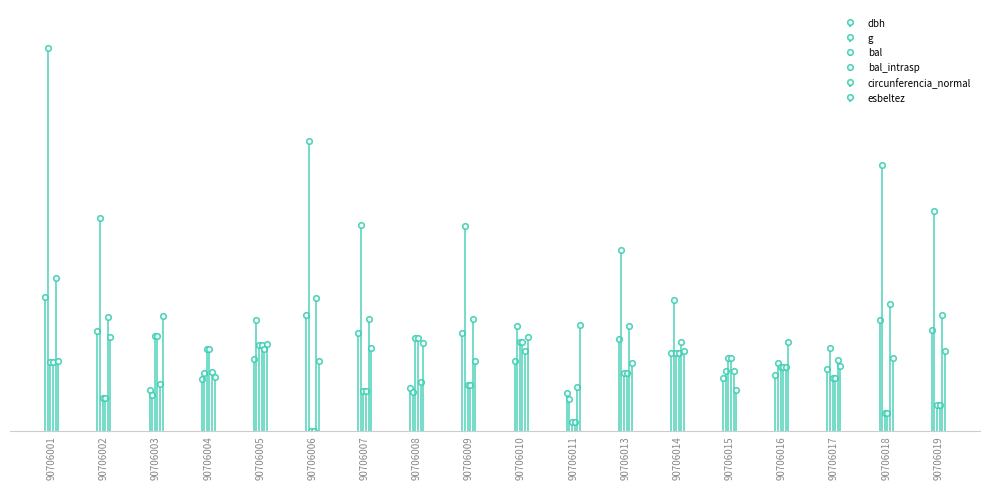

What is the average value of the esbeltez series?

303.5